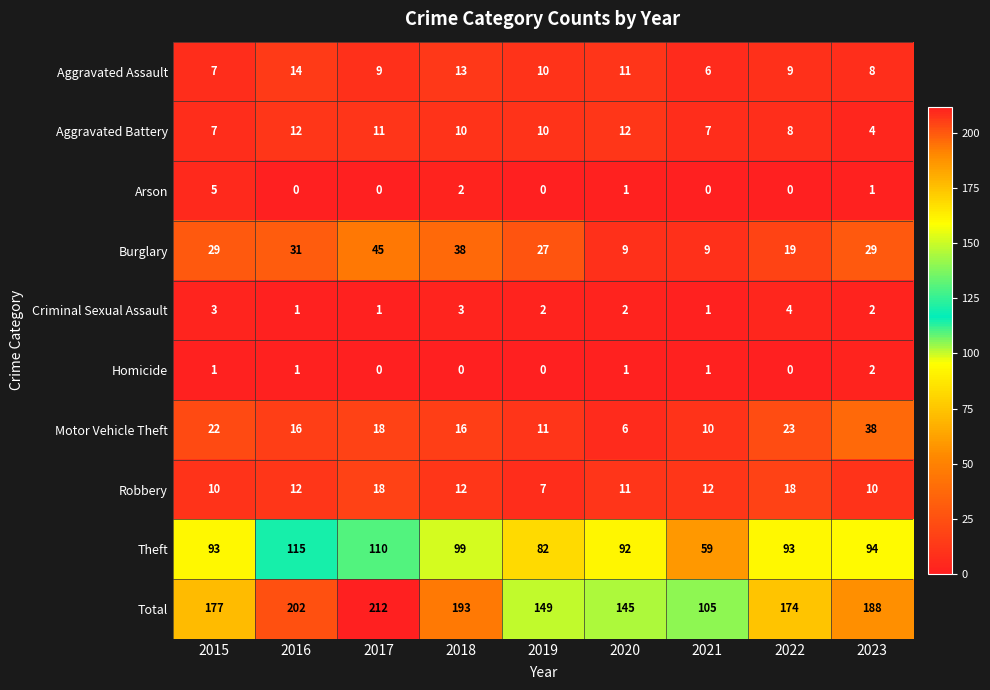

How many Arson values are between 0 and 1?

7